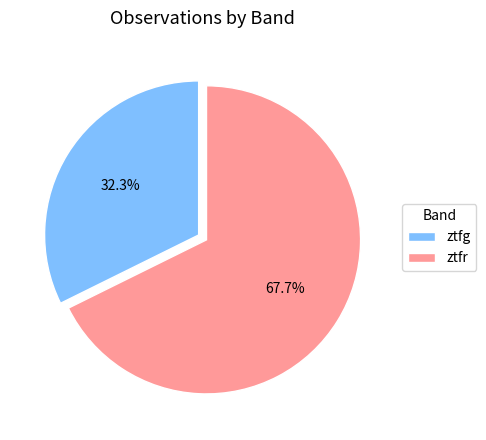

Rank the categories by value from lowest to highest.

ztfg, ztfr